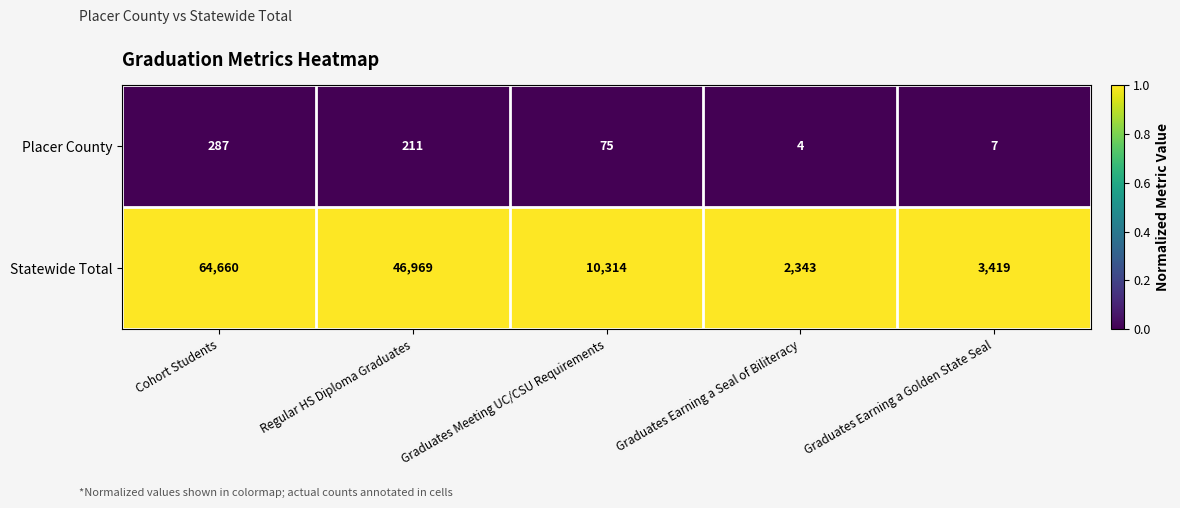

Reading right to left, list all the values displayed in this chart.

Placer County: Graduates Earning a Golden State Seal=7	Graduates Earning a Seal of Biliteracy=4	Graduates Meeting UC/CSU Requirements=75	Regular HS Diploma Graduates=211	Cohort Students=287
Statewide Total: Graduates Earning a Golden State Seal=3419	Graduates Earning a Seal of Biliteracy=2343	Graduates Meeting UC/CSU Requirements=10314	Regular HS Diploma Graduates=46969	Cohort Students=64660